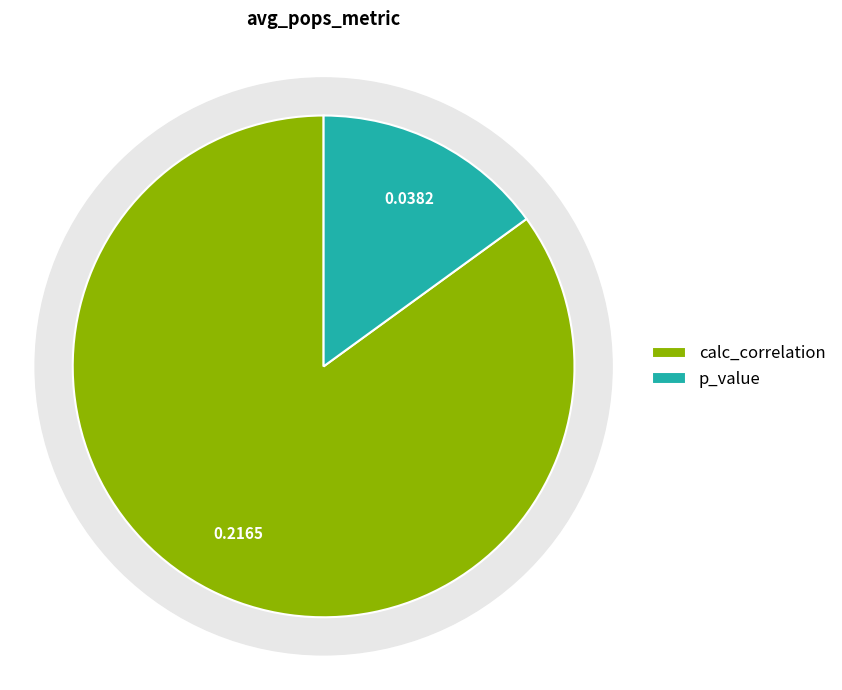

Count the number of slices in the pie.

2